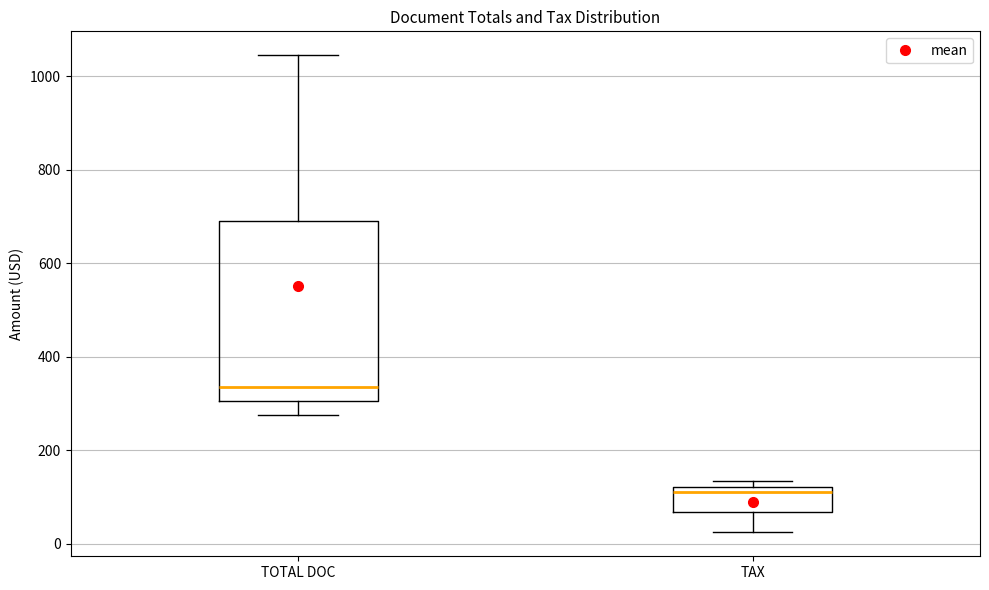

Where does the lower whisker of the box for TAX end on the y-axis? The values are not printed on the chart, so give them approximately, as read against the axis.

20